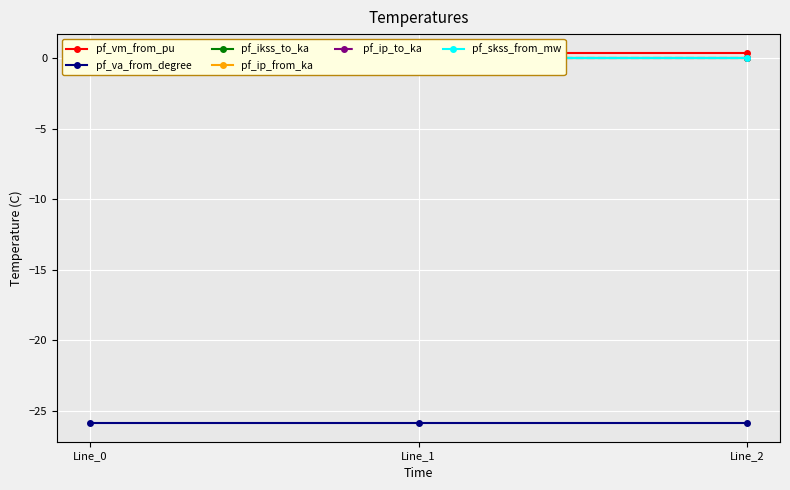

What is the spread (max minus min) of values at Line_0?

26.3